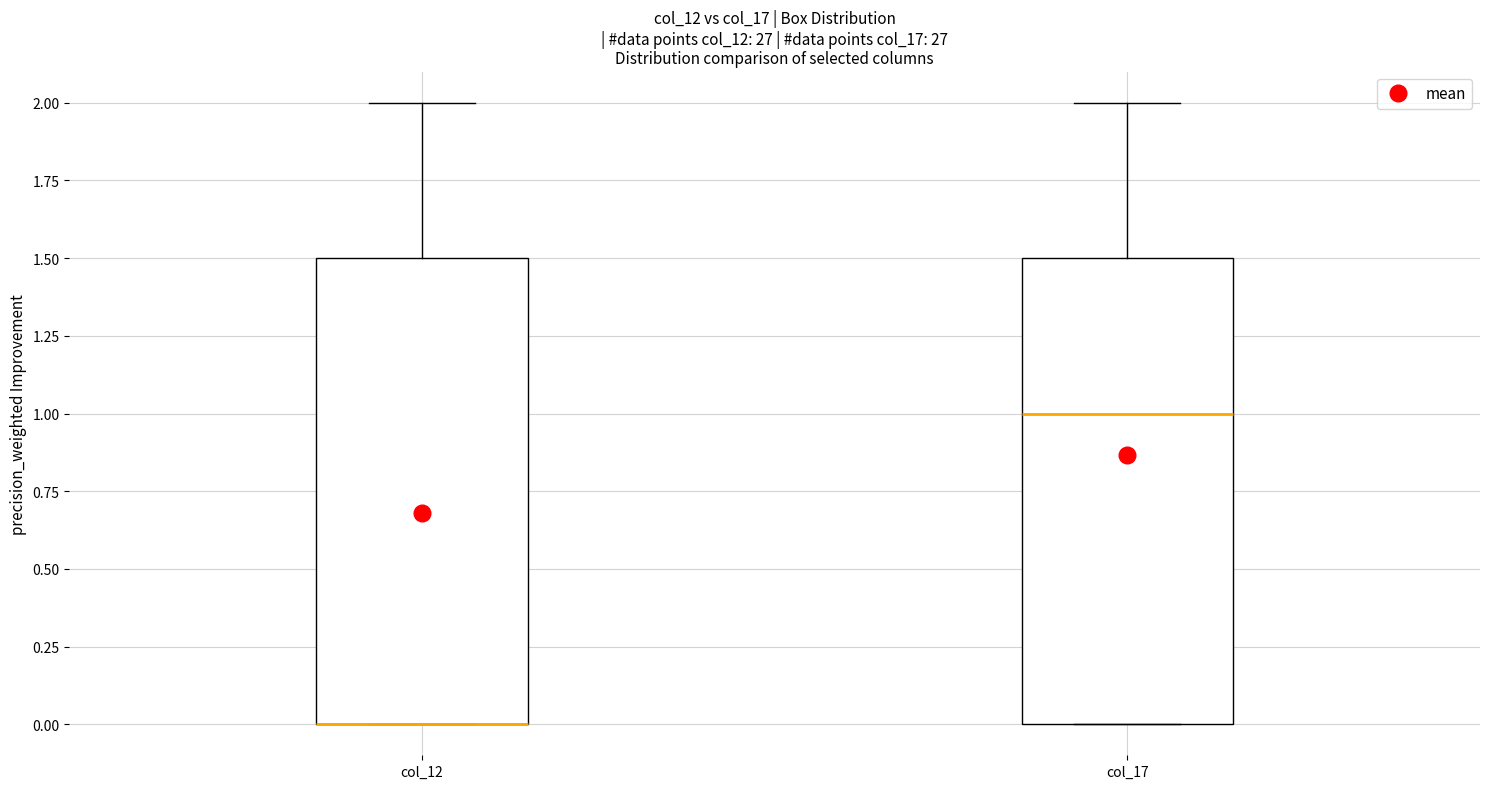

Reading left to right, read every box against the y-axis: the position of its median line, the range the box covers, and the ends of its whiskers. The values are not printed on the chart, so give them approximately, as read against the axis.

col_12: median 0.0 (drawn on the box's lower edge), box 0.0 to 1.5, whiskers 0.0 to 2.0
col_17: median 1.0, box 0.0 to 1.5, whiskers 0.0 to 2.0